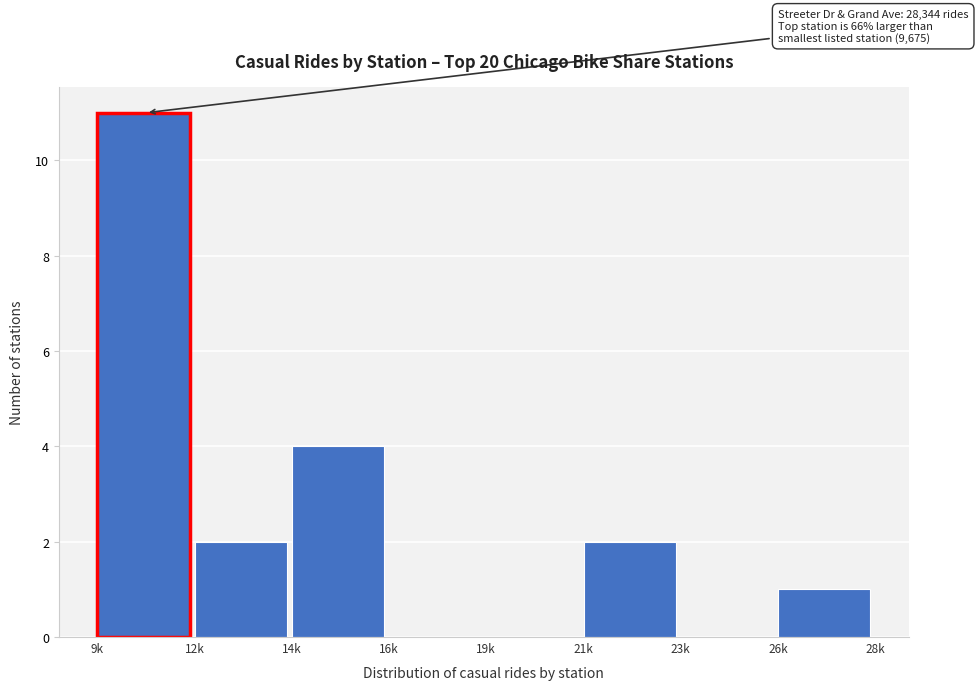

Reading left to right, transcribe all the data shown in this chart.

9k=11	12k=2	14k=4	16k=0	19k=0	21k=2	23k=0	26k=1